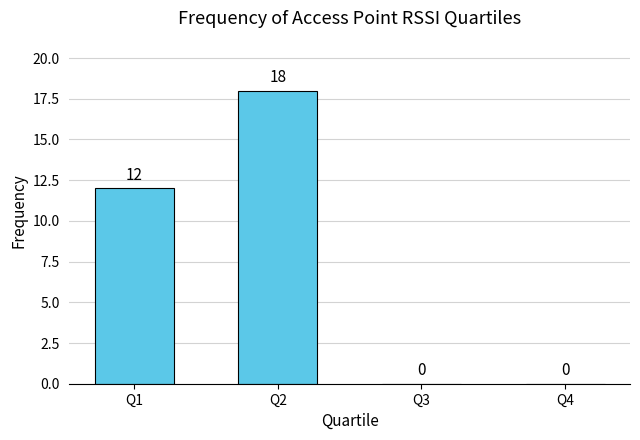

What is the approximate value at Q1?

12